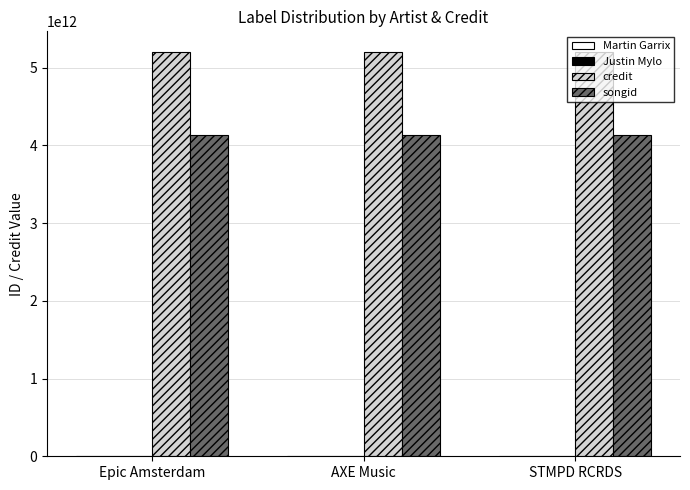

What is the greatest value displayed?

5205059731600